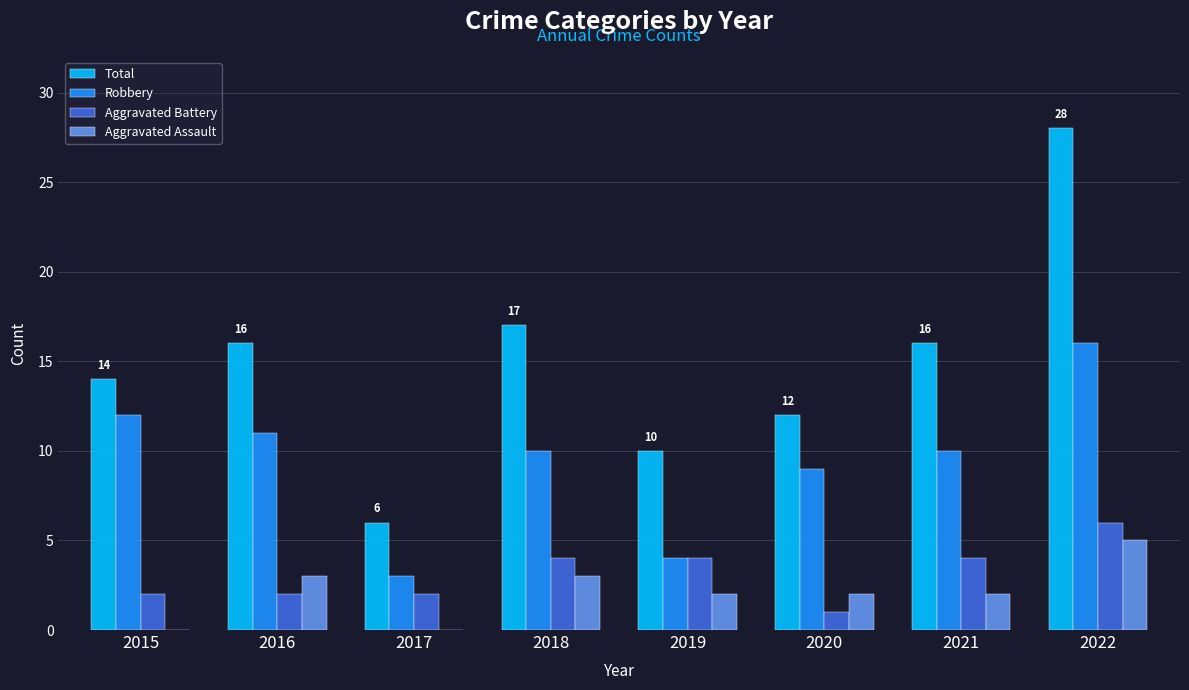

Between 2018 and 2020, which series saw the biggest shift?

Total